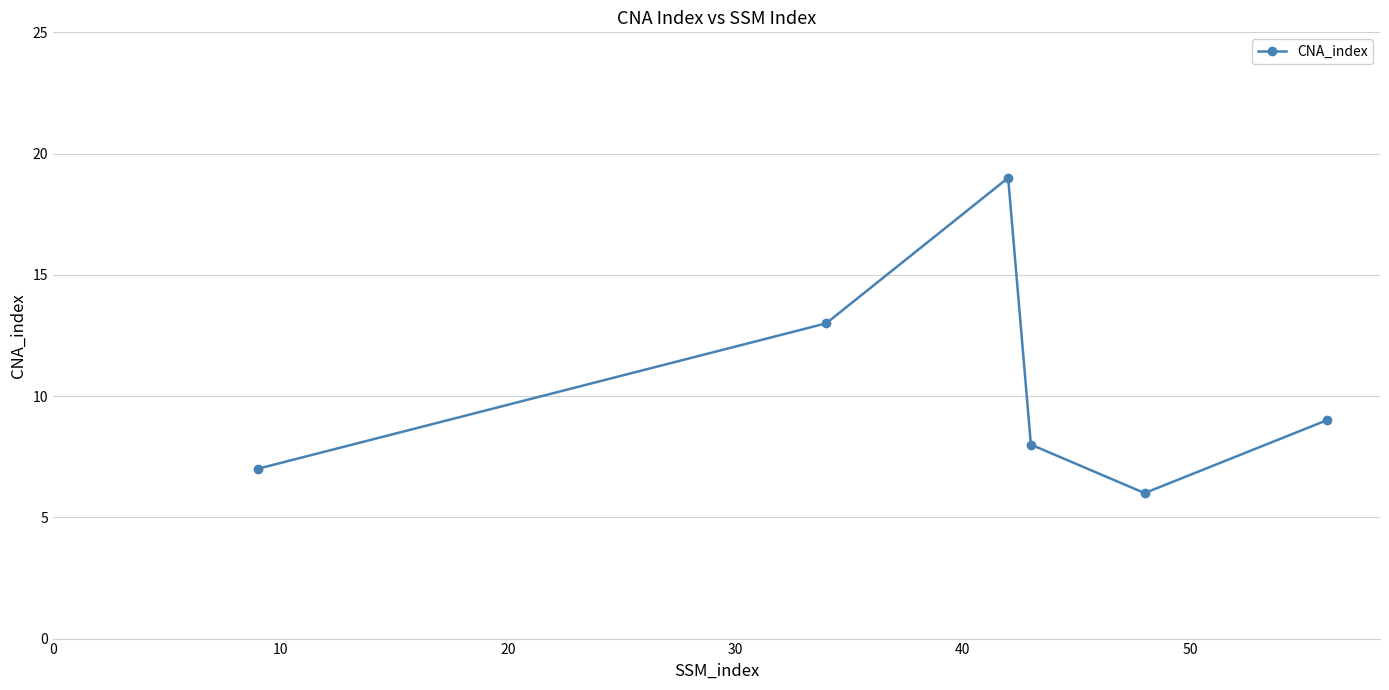

Reading right to left, list all the values displayed in this chart.

9	6	8	19	13	7